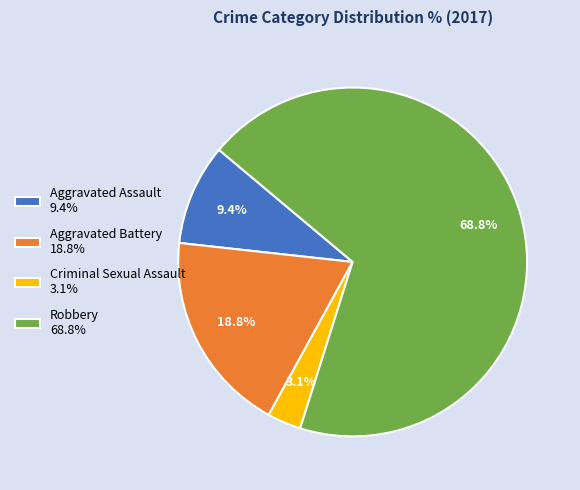

Is it true that Aggravated Battery is 24% of the pie?

False